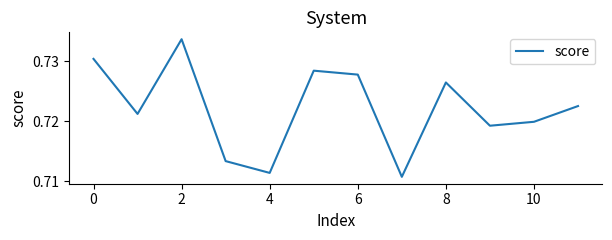

Is this an area chart (filled region under the line)?

No